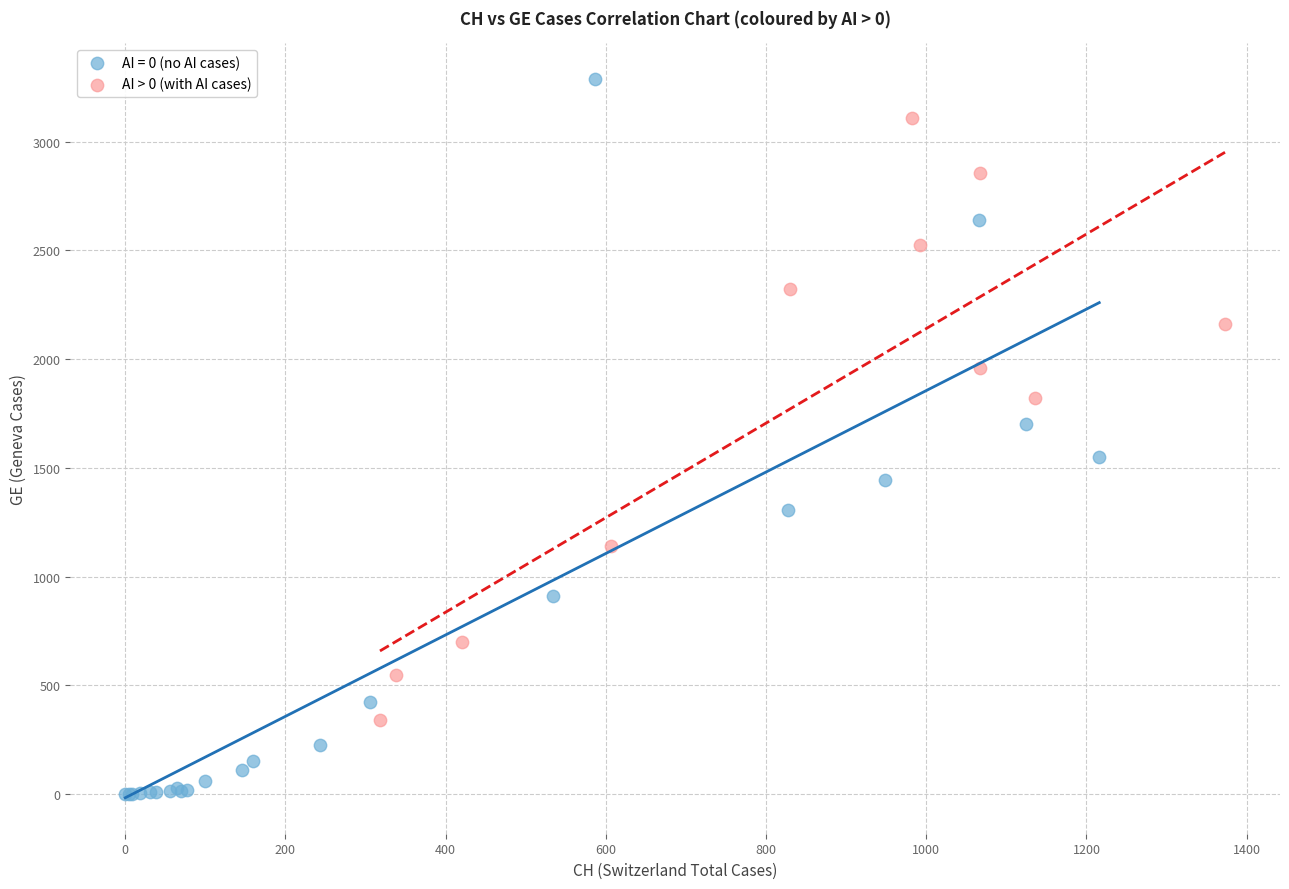

Which series has the widest spread of Y values?

AI = 0 (no AI cases)